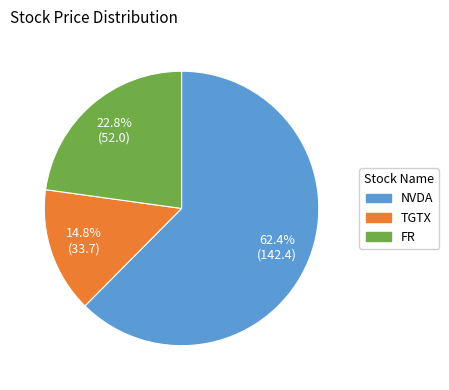

To the nearest percent, what portion does NVDA represent?

62%